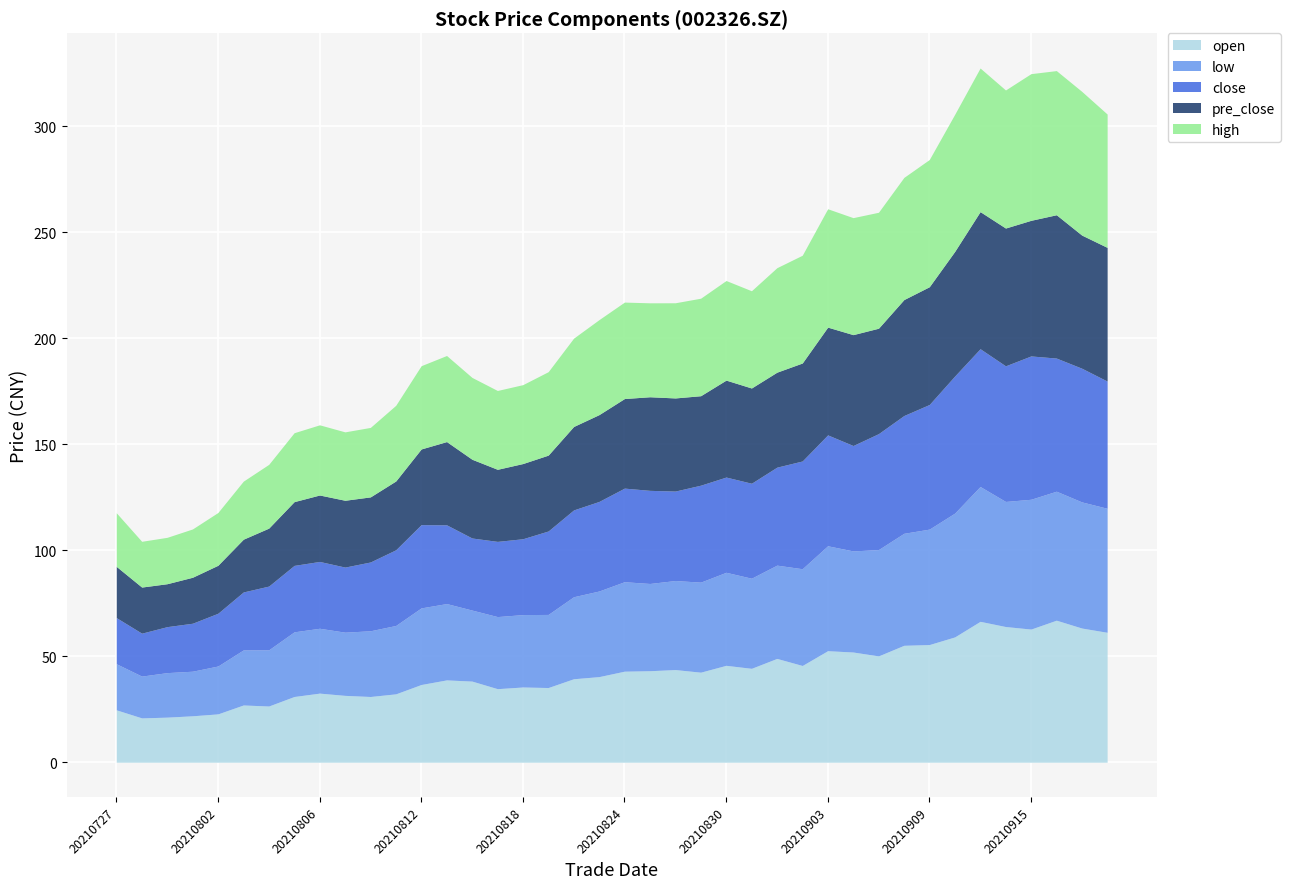

How many lines are shown in the chart?

5